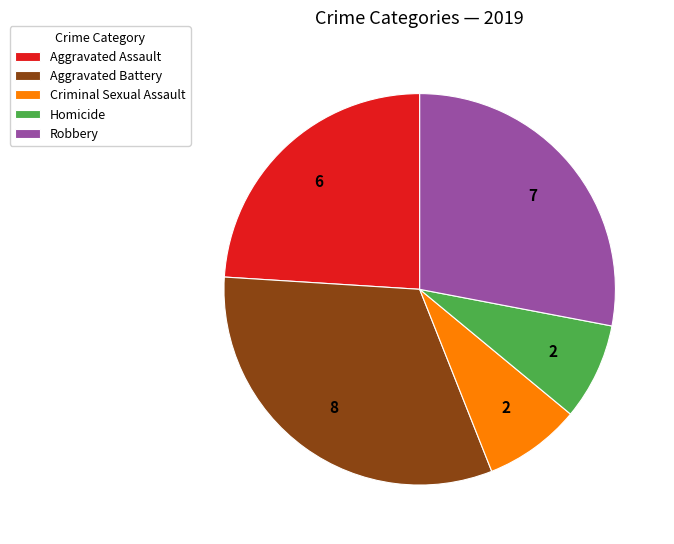

Which has a higher value, Robbery or Aggravated Assault?

Robbery